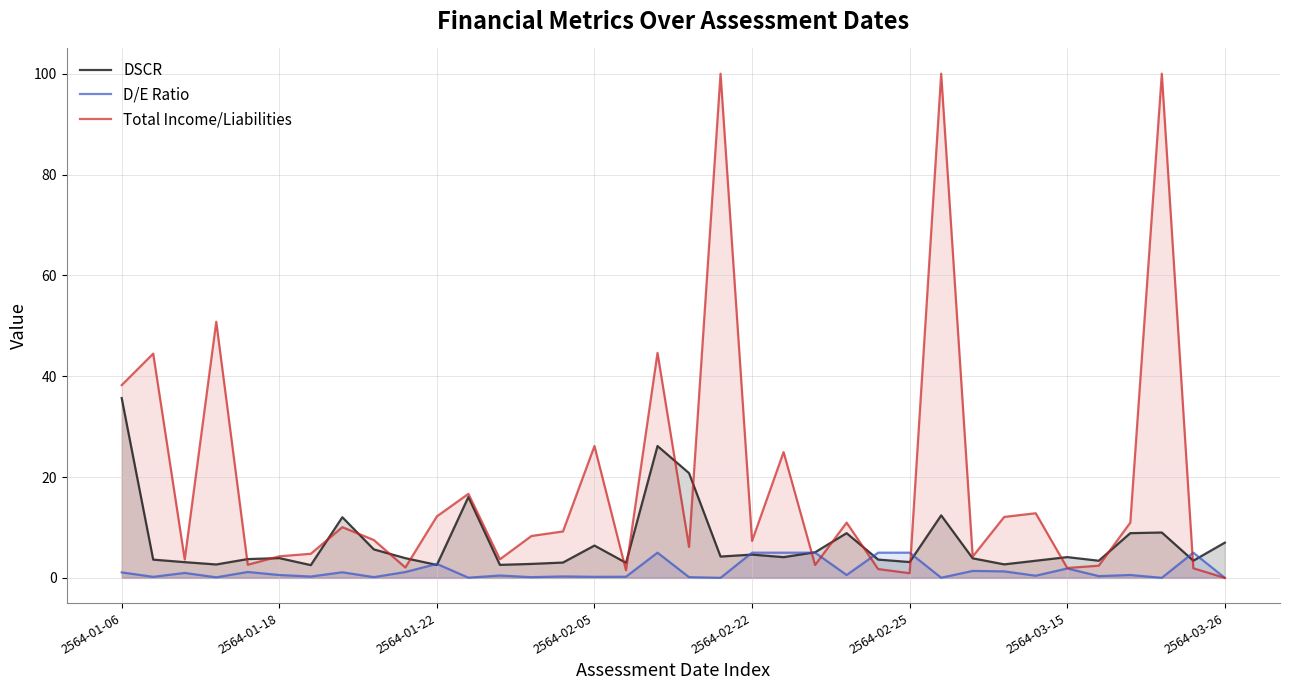

What value does the DSCR series have at 2564-03-15?

4.1